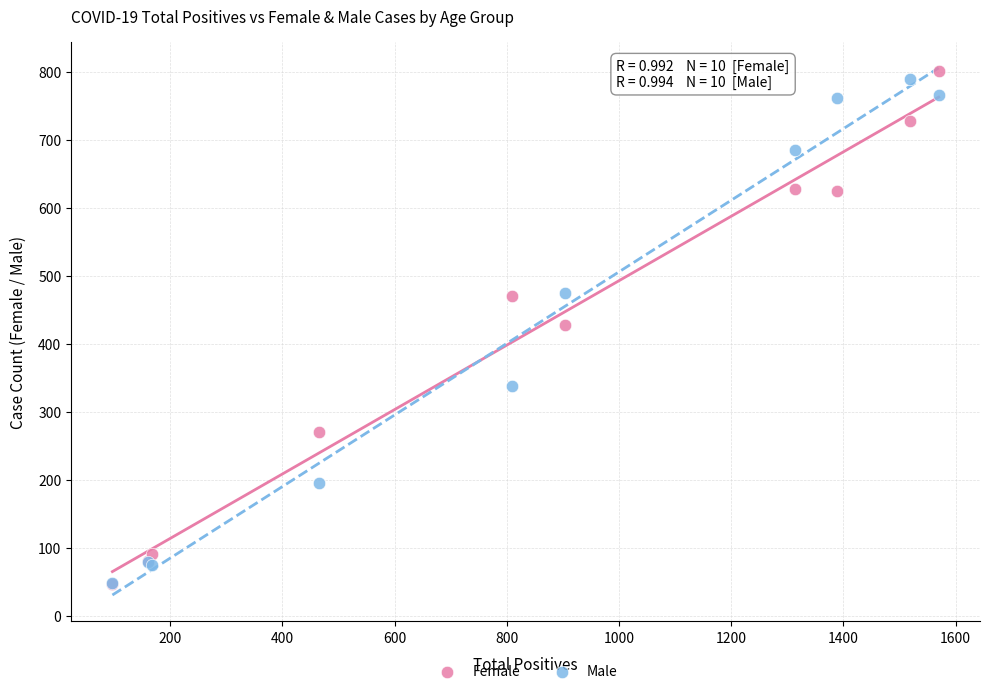

In the Male series, what Y value is closest to 418?

475